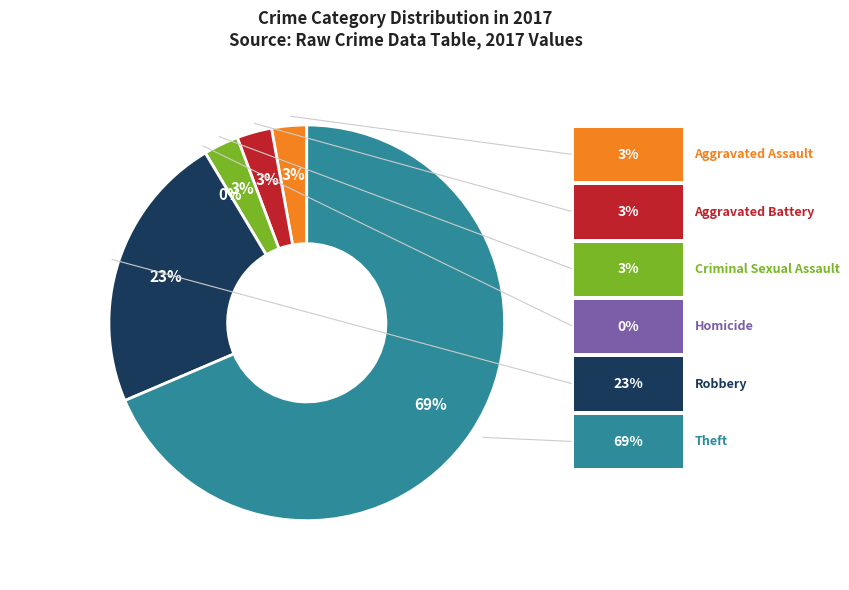

Which has a higher value, Robbery or Aggravated Battery?

Robbery